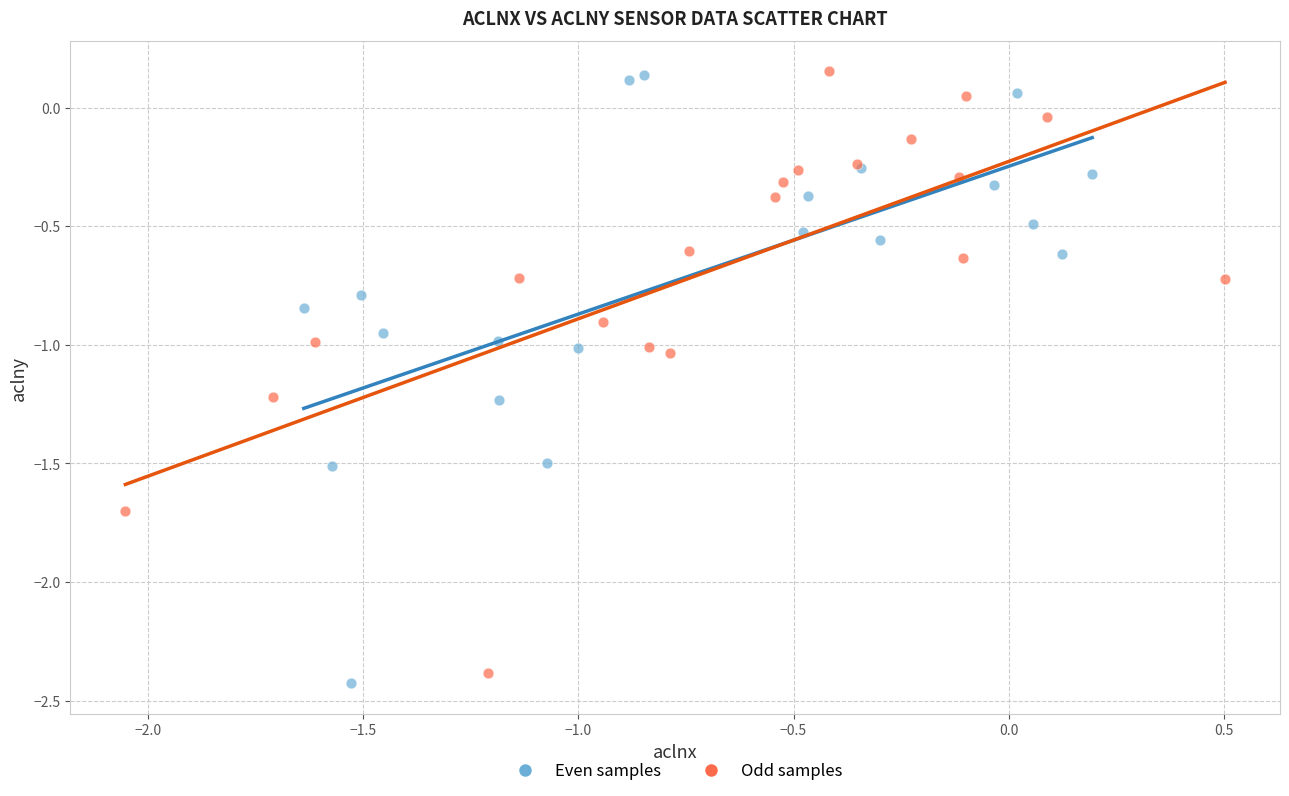

Which series has the largest Y range (max minus min)?

Even samples